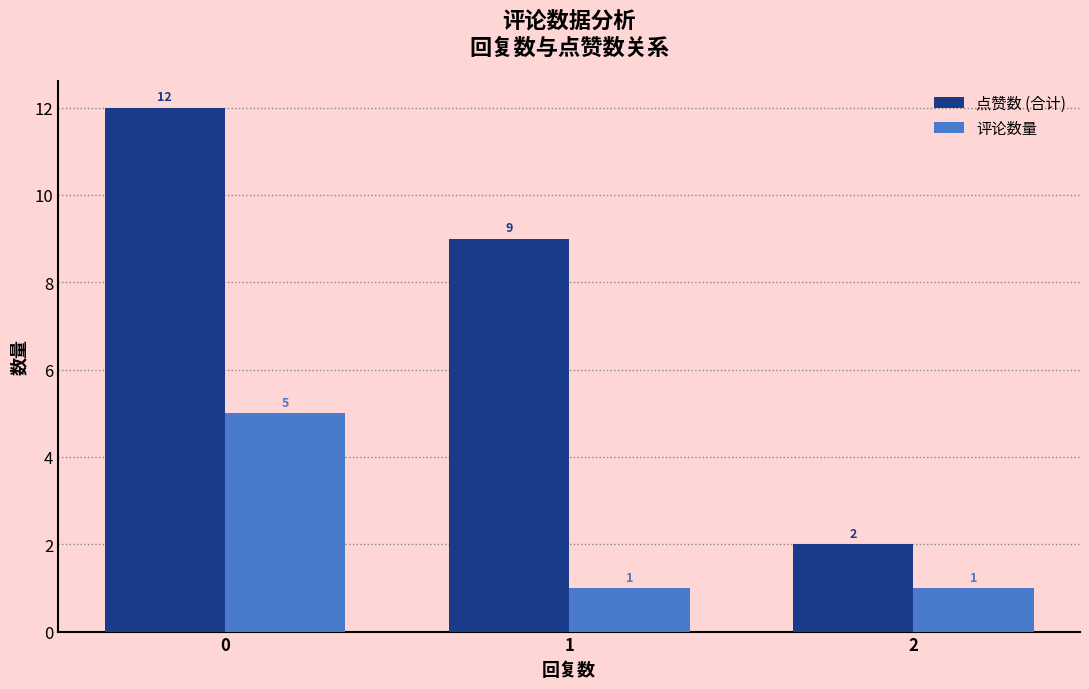

What is the value of the 评论数量 bar at the 1st from the left?

5